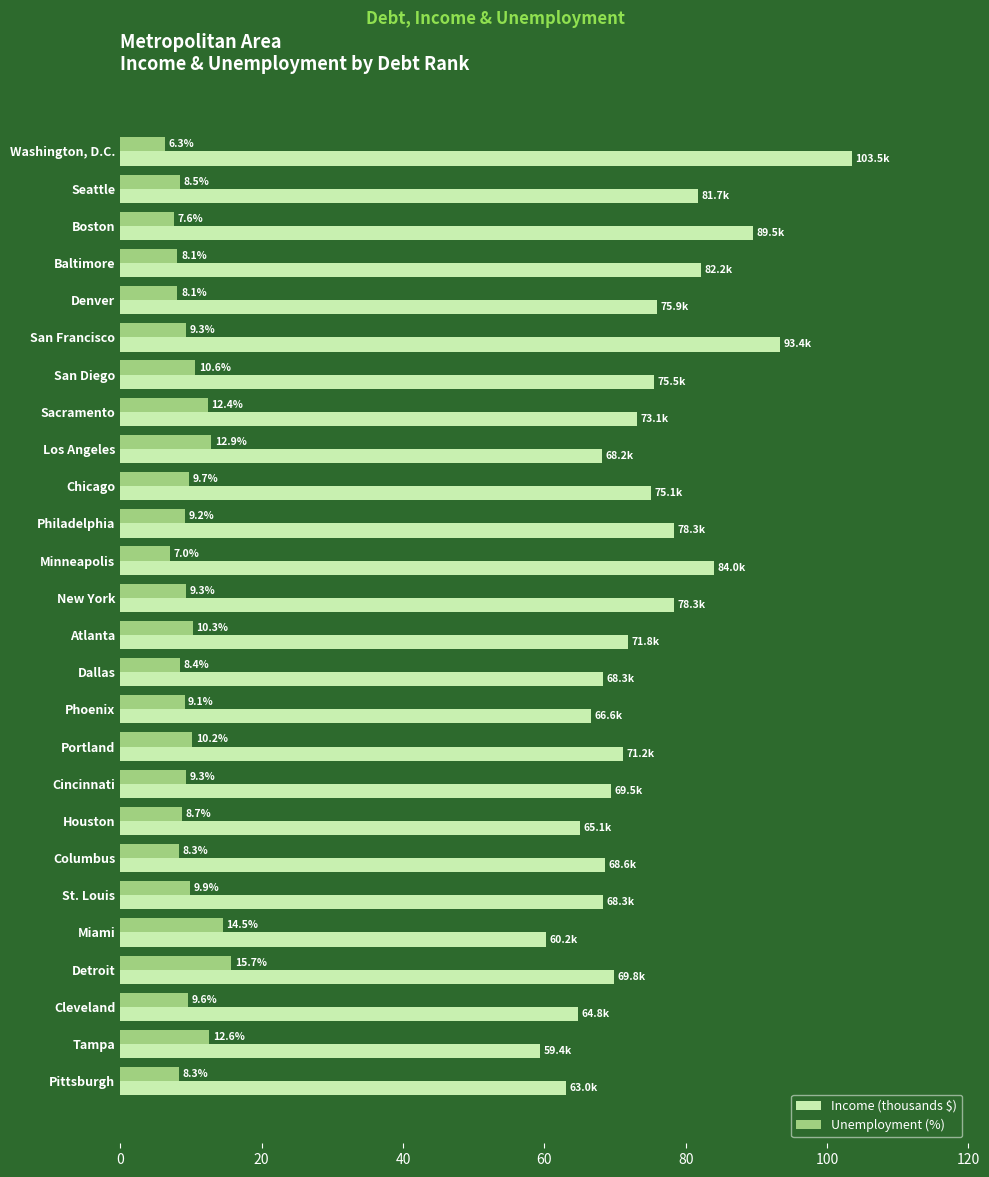

What are all the series names shown in the legend?

Income (thousands $), Unemployment (%)